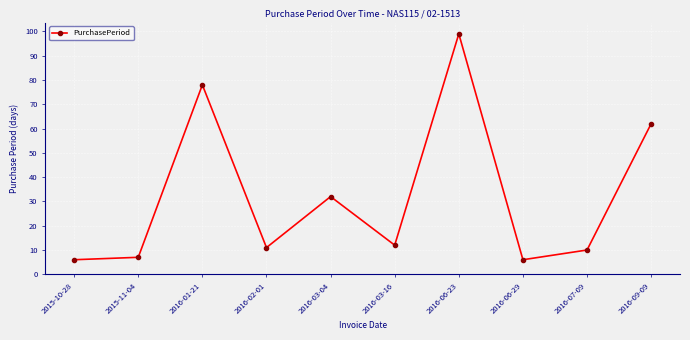

True or false: the data shows 144 at 2016-06-23.

False